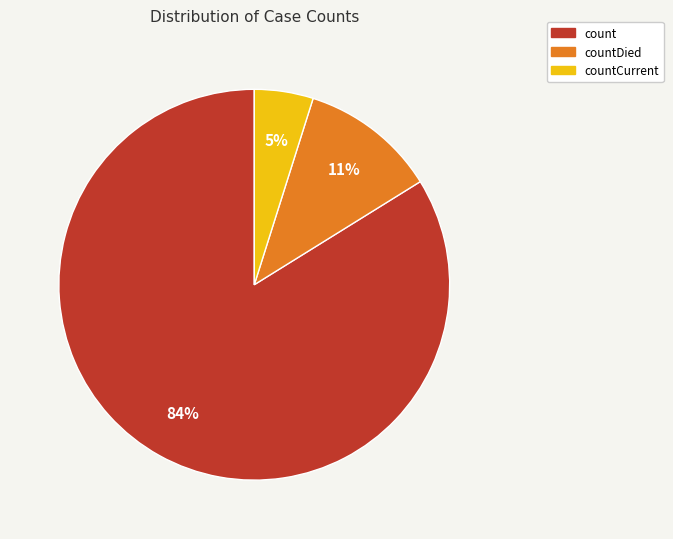

To the nearest percent, what is the difference between the largest and smallest slice percentages?

79%